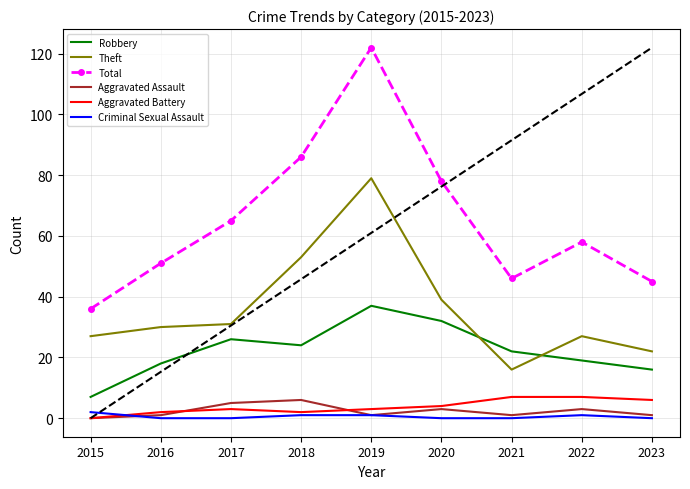

Which category has the highest value in the Total series?

2019